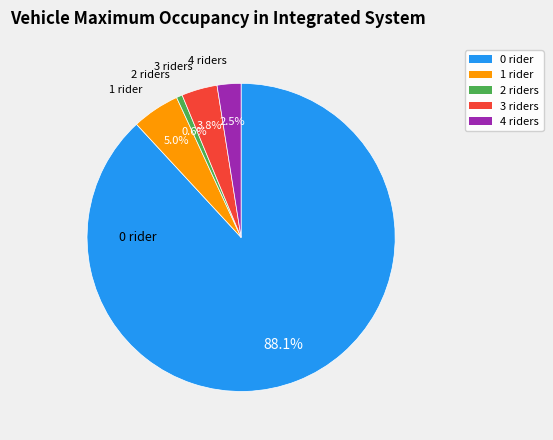

Is it true that 2 is 1% of the pie?

True